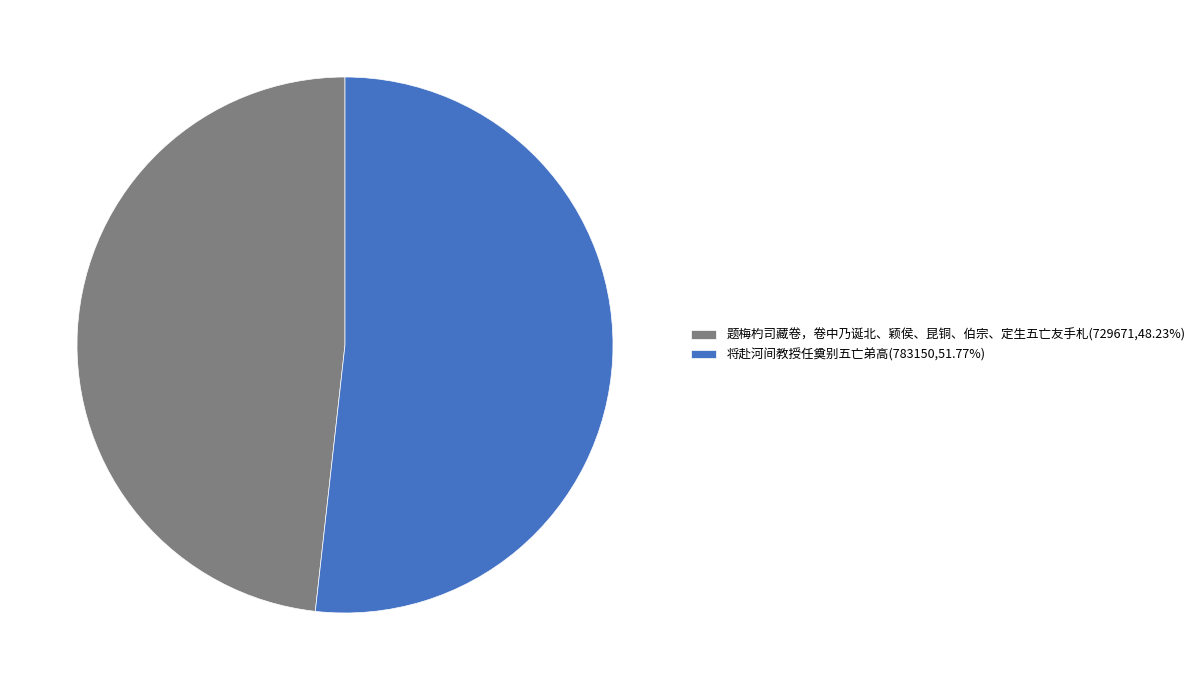

Do 将赴河间教授任奠别五亡弟高(783150,51.77%) and 题梅杓司藏卷，卷中乃诞北、颖侯、昆铜、伯宗、定生五亡友手札(729671,48.23%) together represent more than half of the pie?

Yes